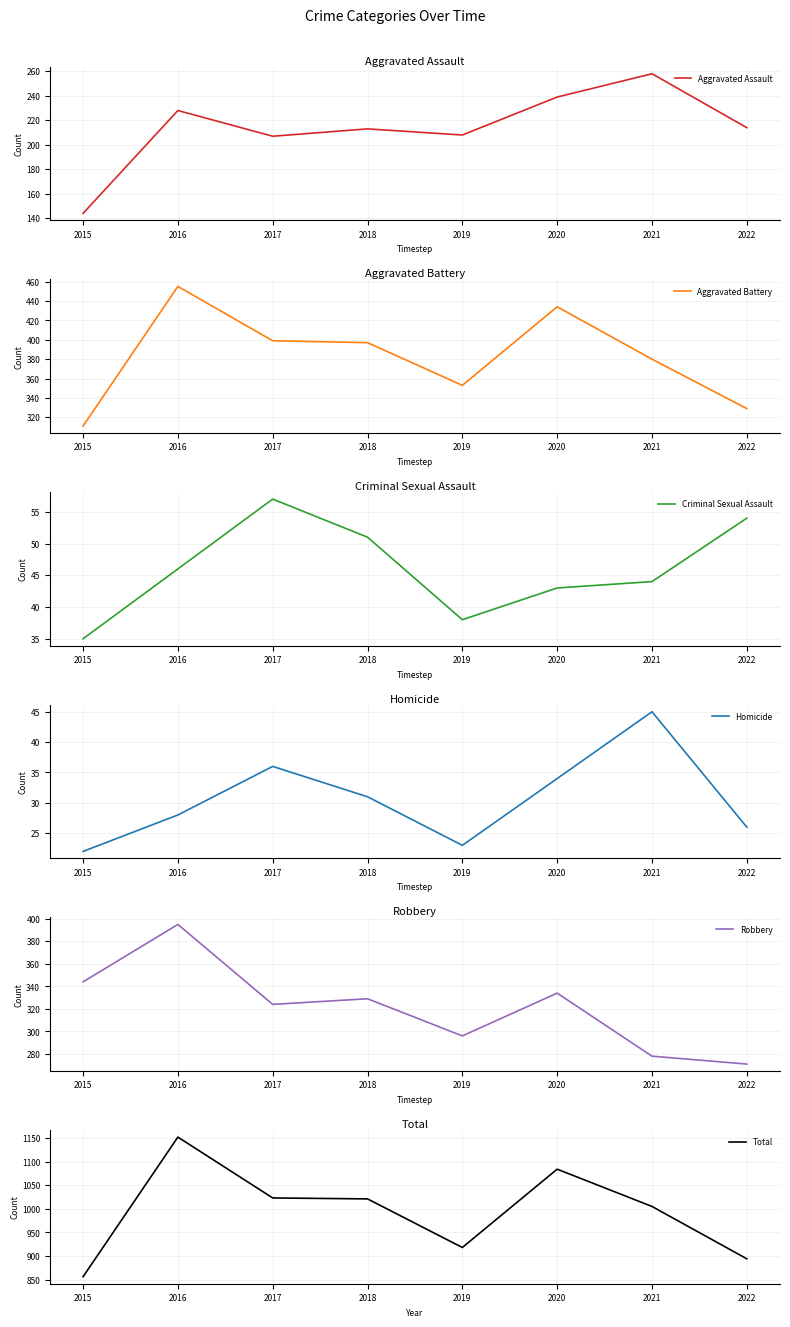

In Homicide, how many points are higher than both neighbors (excluding endpoints)?

2